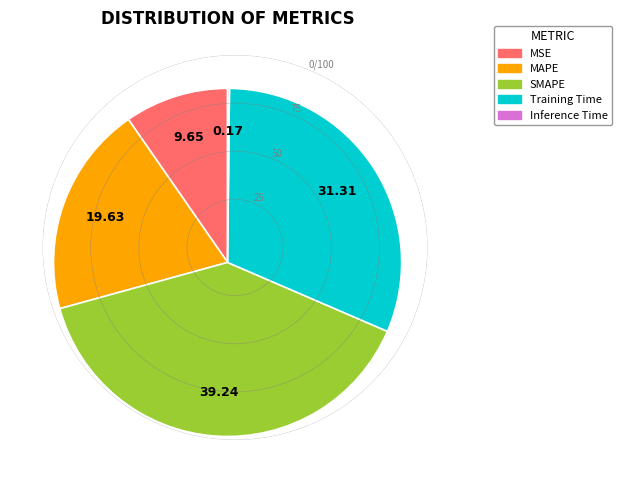

What is the largest slice in the pie chart?

SMAPE